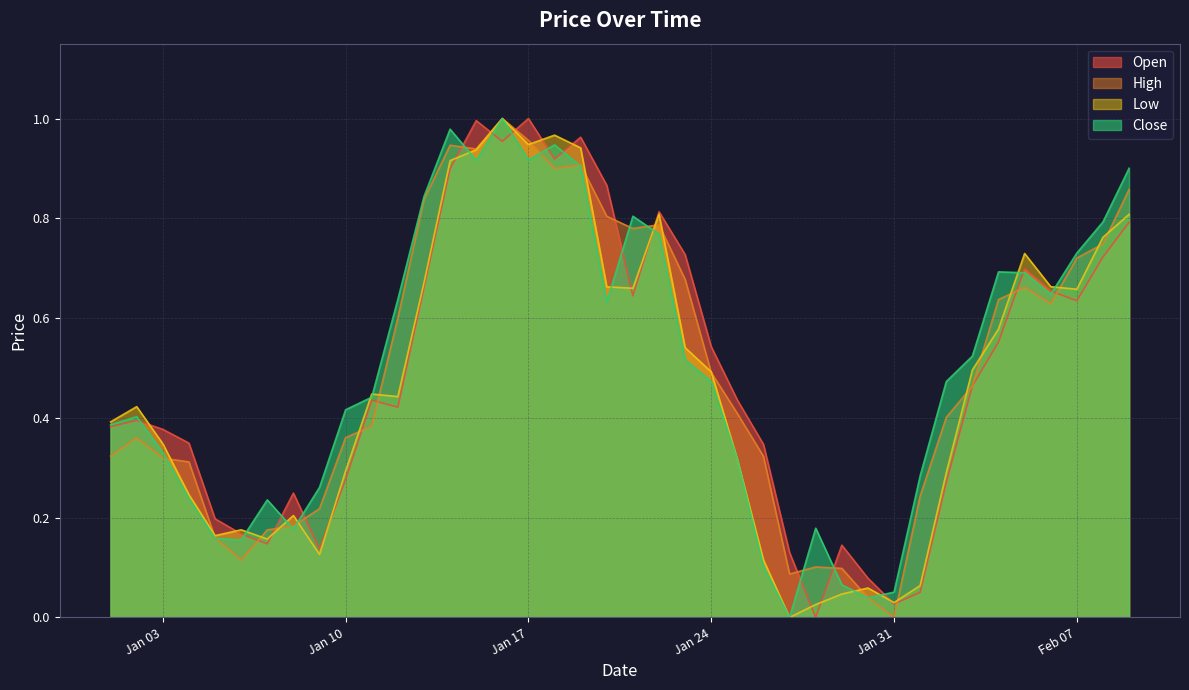

Which category has the lowest value in the Open series?

2023-01-28